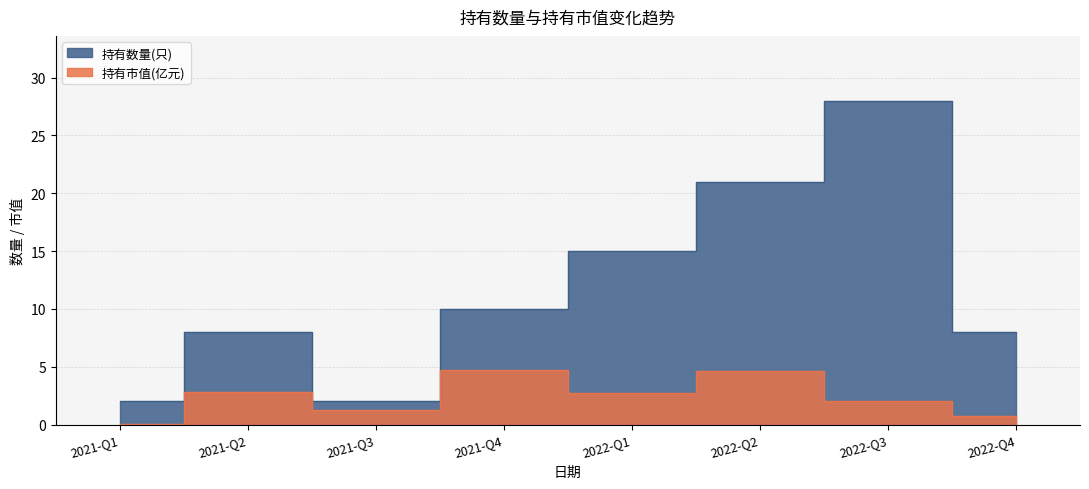

What is the difference between the highest and lowest values at 2021-Q2?

5.2